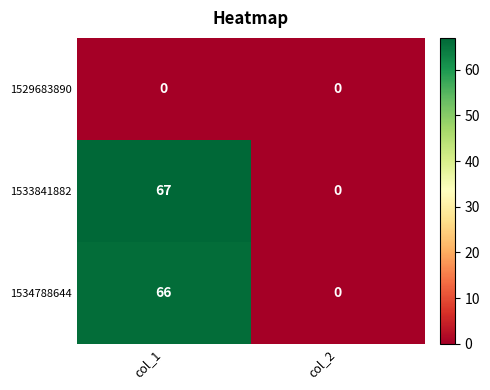

How many distinct data groups are displayed?

3